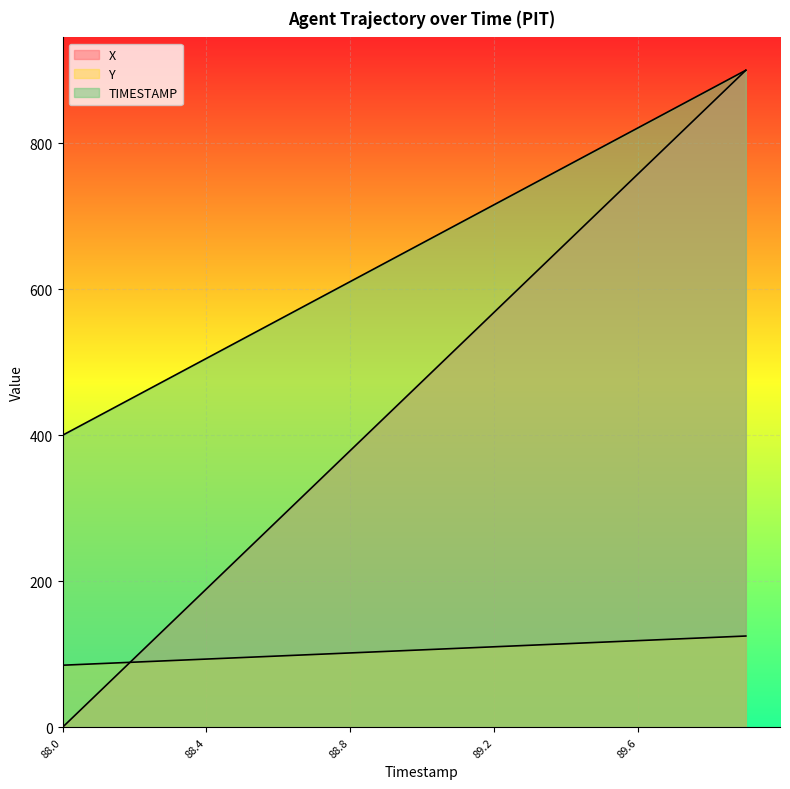

What is the average value of the Y series?

105.0